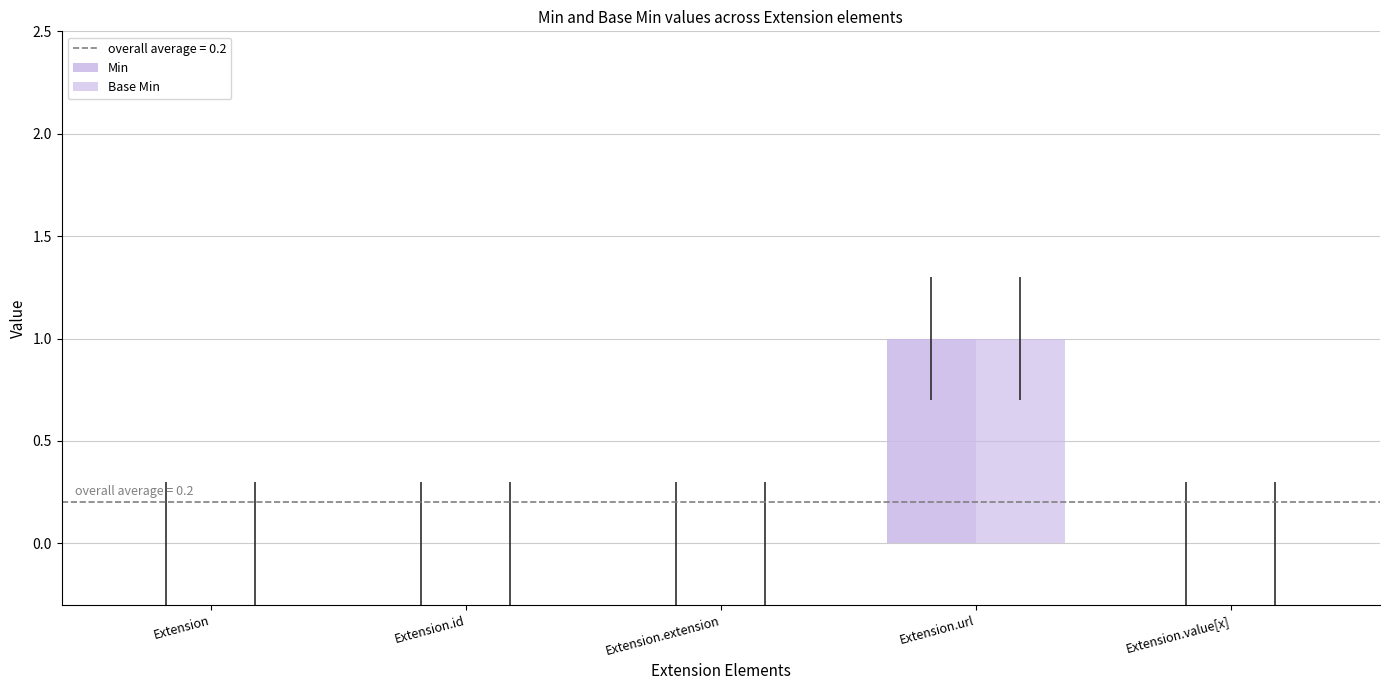

The value of Base Min at Extension.value[x] is -1. True or false?

False